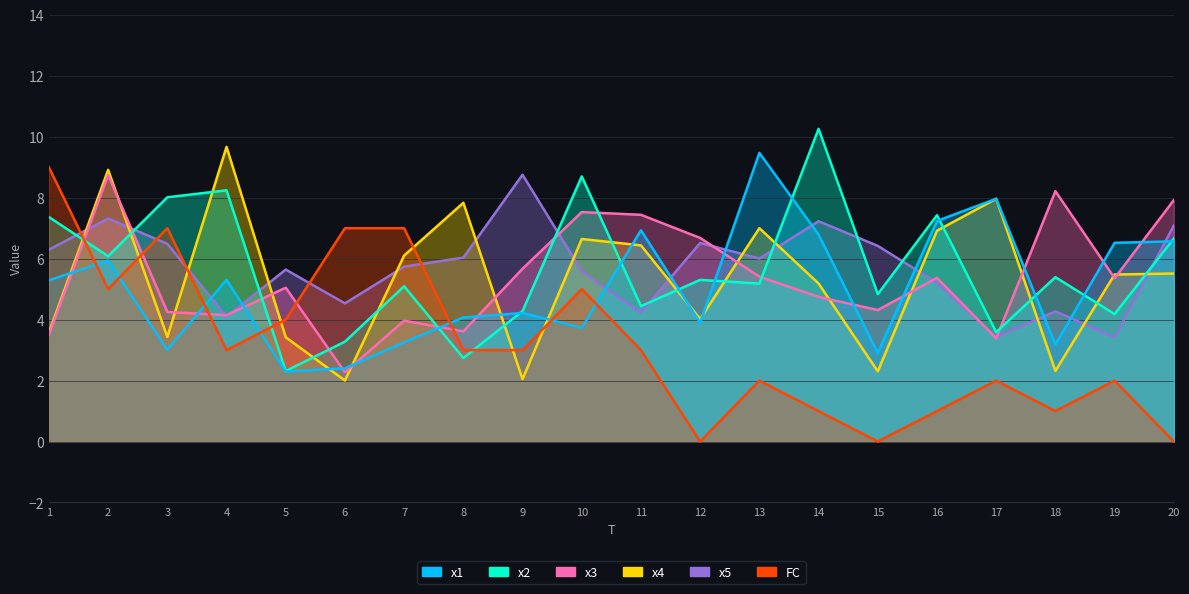

Reading left to right, transcribe all the data shown in this chart.

x1: 1=5.3	2=5.9	3=3.0	4=5.3	5=2.3	6=2.4	7=3.3	8=4.1	9=4.2	10=3.7	11=6.9	12=3.9	13=9.5	14=6.8	15=2.9	16=7.2	17=8.0	18=3.2	19=6.5	20=6.6
x2: 1=7.4	2=6.1	3=8.0	4=8.2	5=2.3	6=3.3	7=5.1	8=2.7	9=4.3	10=8.7	11=4.4	12=5.3	13=5.2	14=10.3	15=4.8	16=7.4	17=3.6	18=5.4	19=4.2	20=6.7
x3: 1=3.5	2=8.7	3=4.3	4=4.1	5=5.0	6=2.3	7=4.0	8=3.6	9=5.7	10=7.5	11=7.4	12=6.7	13=5.4	14=4.7	15=4.3	16=5.4	17=3.4	18=8.2	19=5.4	20=7.9
x4: 1=3.6	2=8.9	3=3.4	4=9.7	5=3.4	6=2.0	7=6.1	8=7.8	9=2.0	10=6.6	11=6.4	12=4.0	13=7.0	14=5.2	15=2.3	16=6.9	17=8.0	18=2.3	19=5.5	20=5.5
x5: 1=6.3	2=7.3	3=6.5	4=4.1	5=5.6	6=4.5	7=5.7	8=6.0	9=8.8	10=5.6	11=4.2	12=6.5	13=6.0	14=7.2	15=6.4	16=5.2	17=3.4	18=4.3	19=3.4	20=7.1
FC: 1=9.0	2=5.0	3=7.0	4=3.0	5=4.0	6=7.0	7=7.0	8=3.0	9=3.0	10=5.0	11=3.0	12=0.0	13=2.0	14=1.0	15=0.0	16=1.0	17=2.0	18=1.0	19=2.0	20=0.0